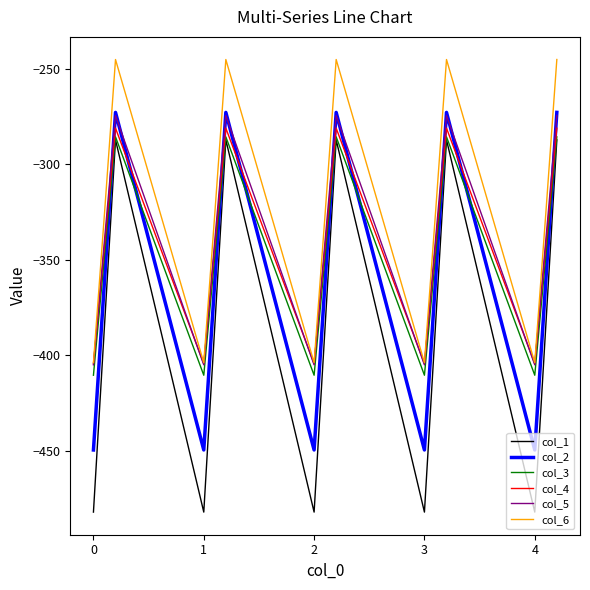

Which series has the largest total across all categories?

col_6